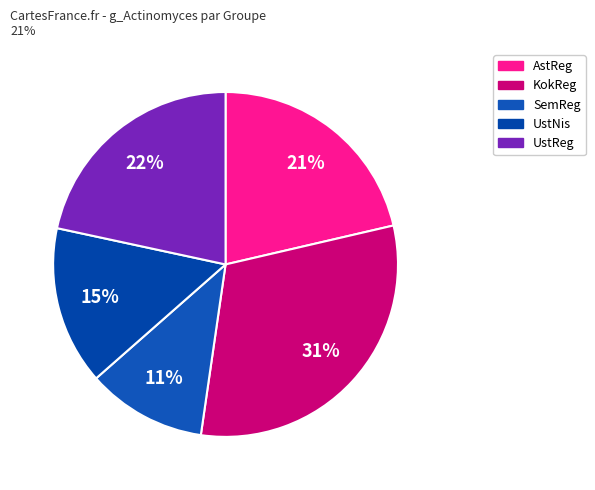

Which category has the smallest portion of the pie?

SemReg